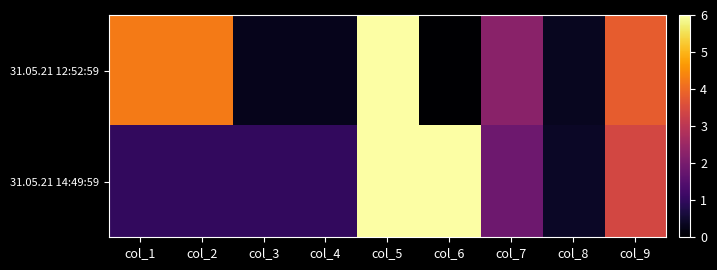

How many categories are shown in the chart?

9